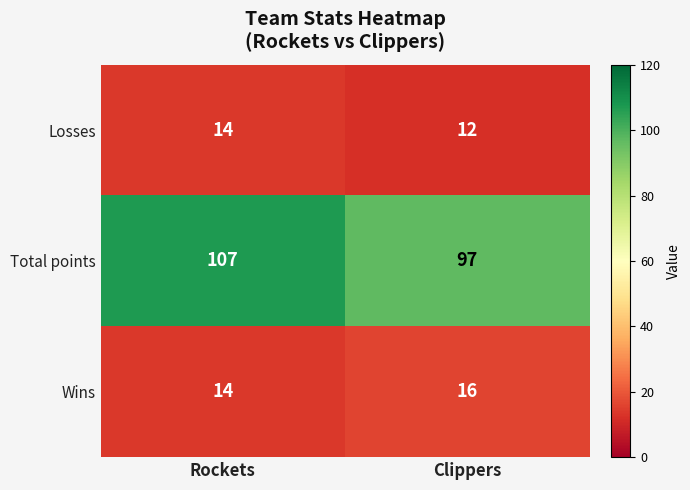

The Wins series shows 8 at Clippers. True or false?

False